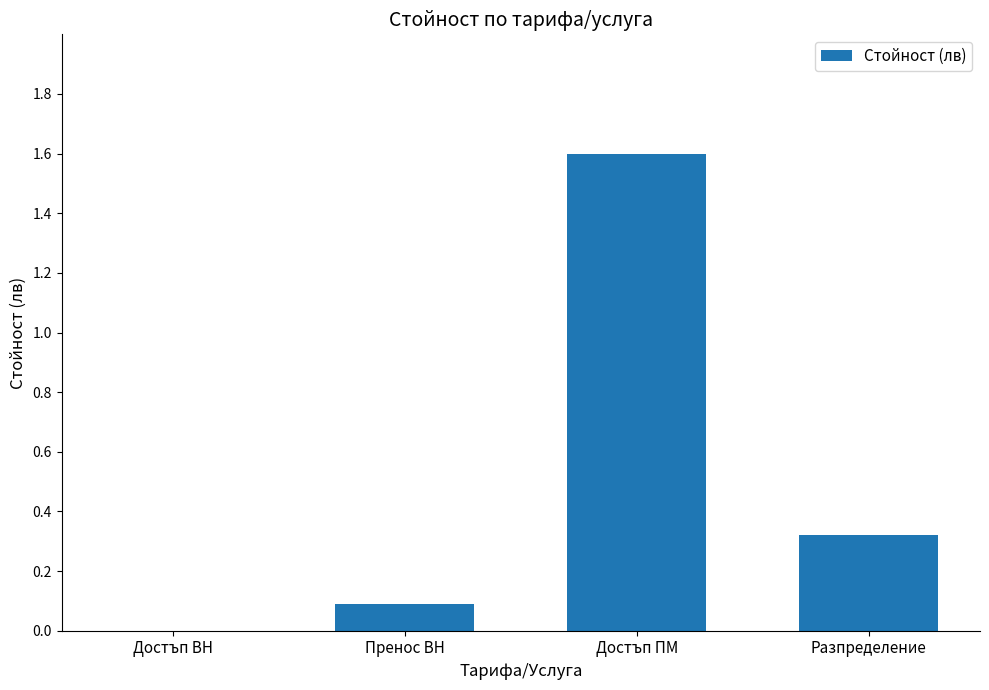

Are the bars horizontal?

No